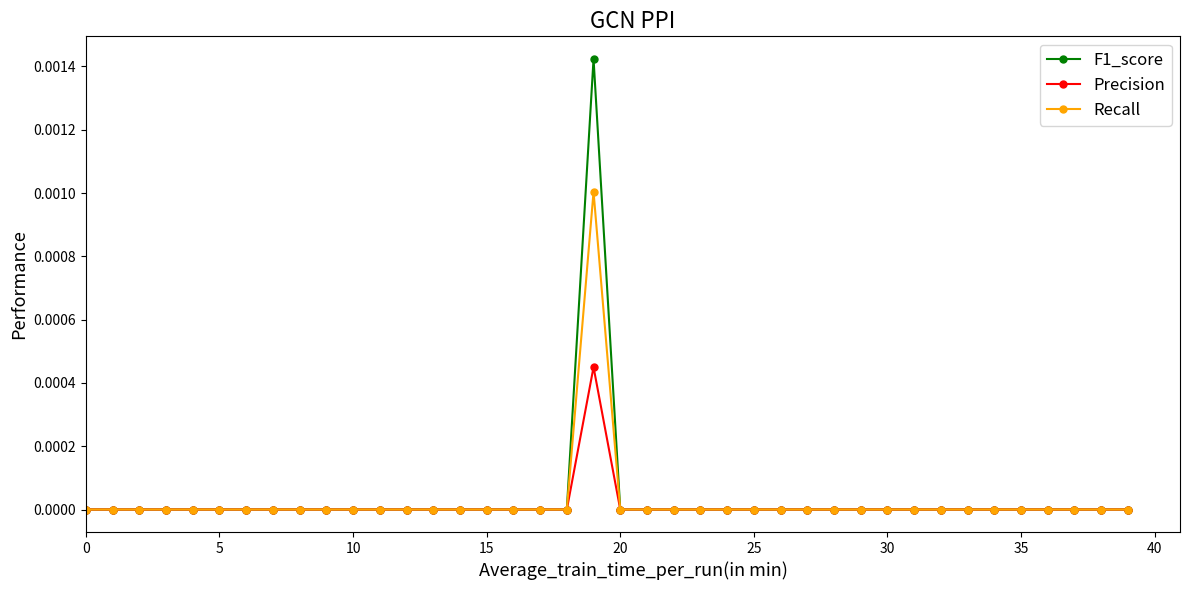

Which series has the widest spread of values?

F1_score